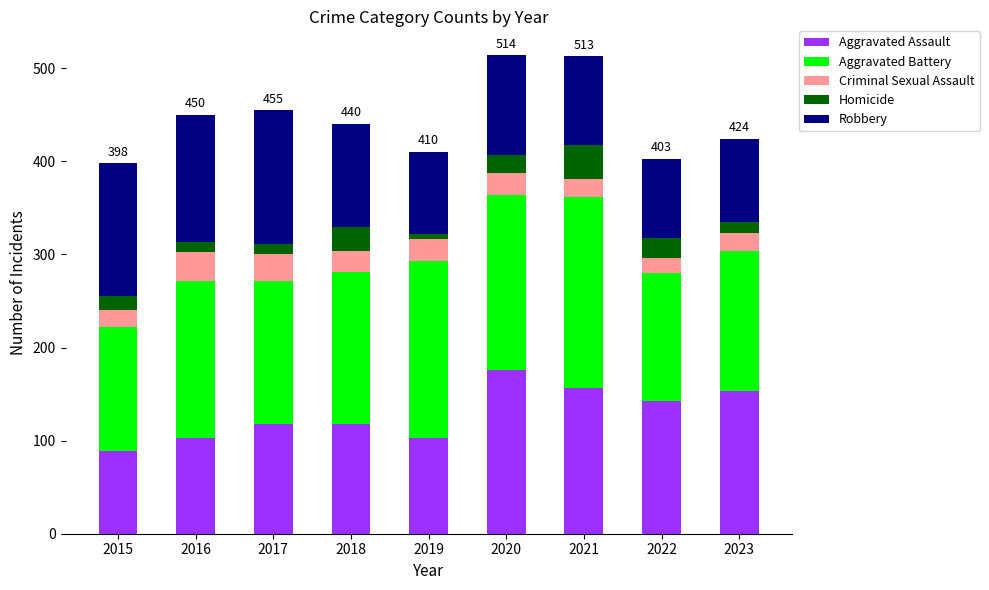

The value of Aggravated Assault at 2015 is 41. True or false?

False